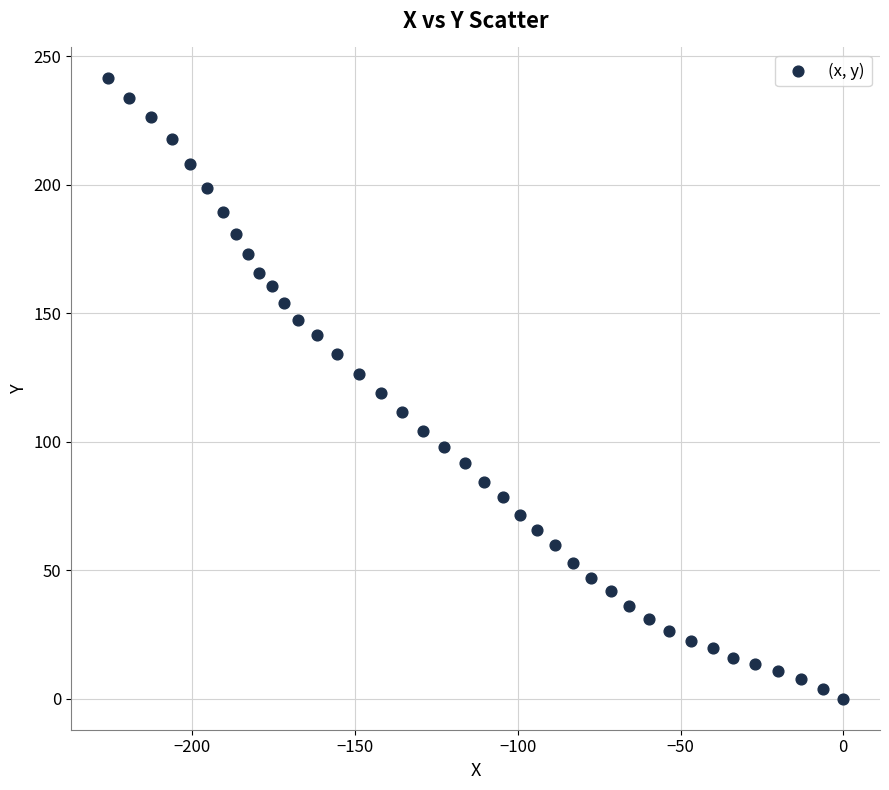

What is the range of X values (max minus min)?

225.9